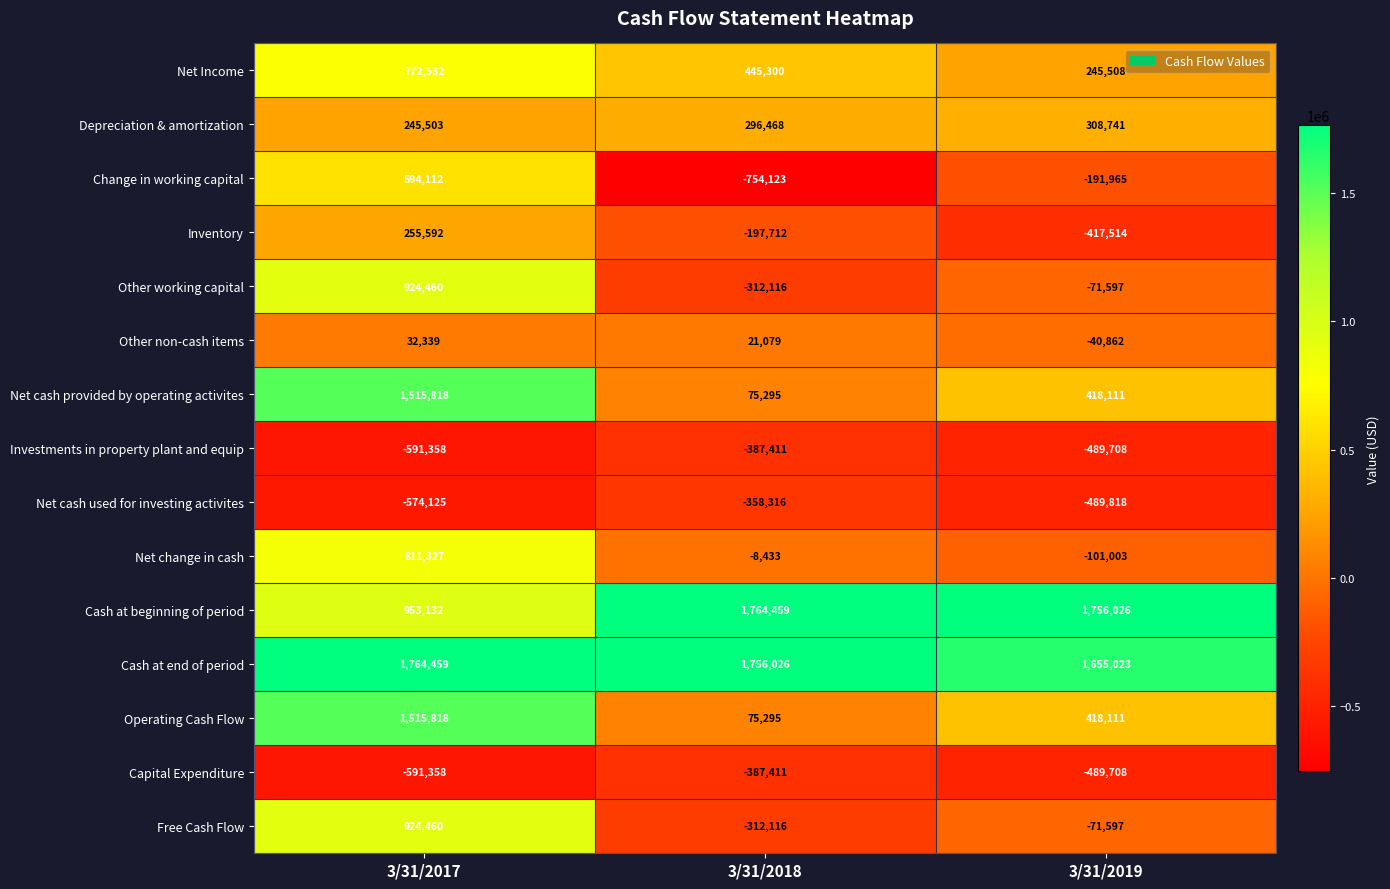

How many values in Other non-cash items are below zero?

1